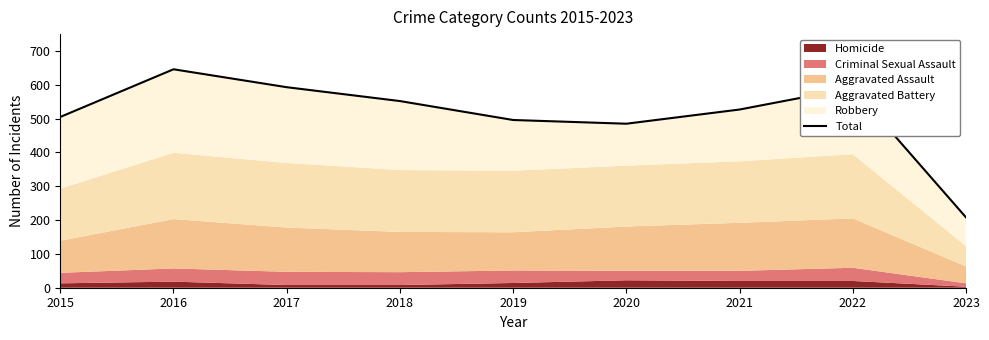

At which category does the data reach its first local peak?

2016